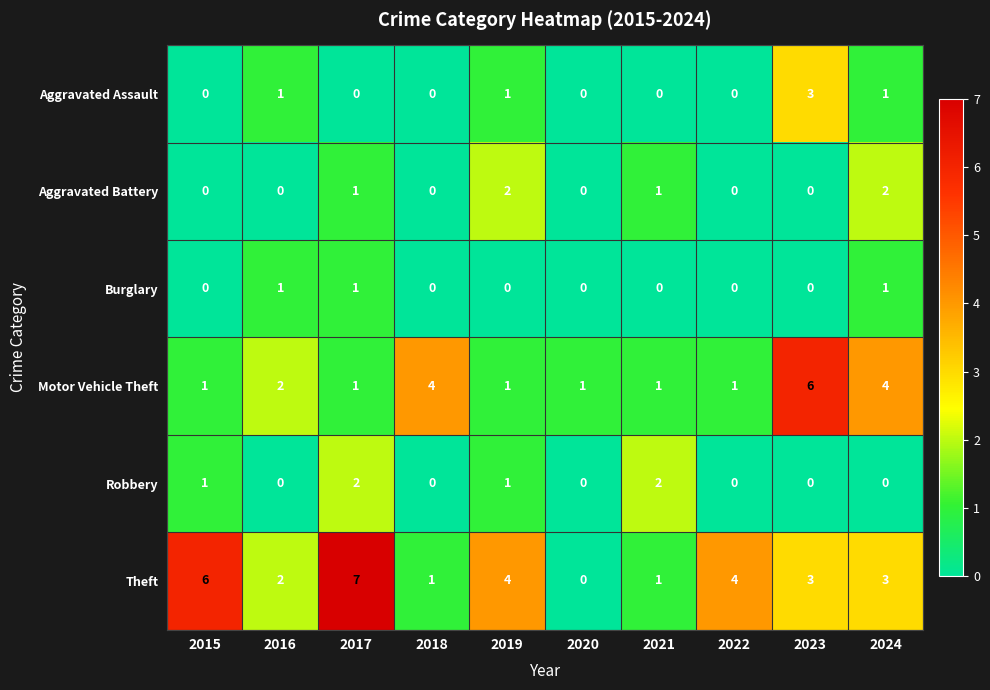

The Motor Vehicle Theft series shows 4 at 2018. True or false?

True